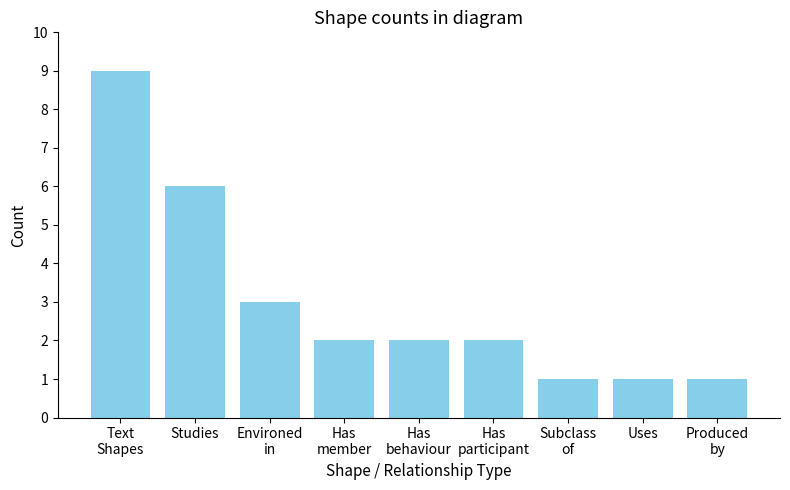

What is the sum of all values?

27